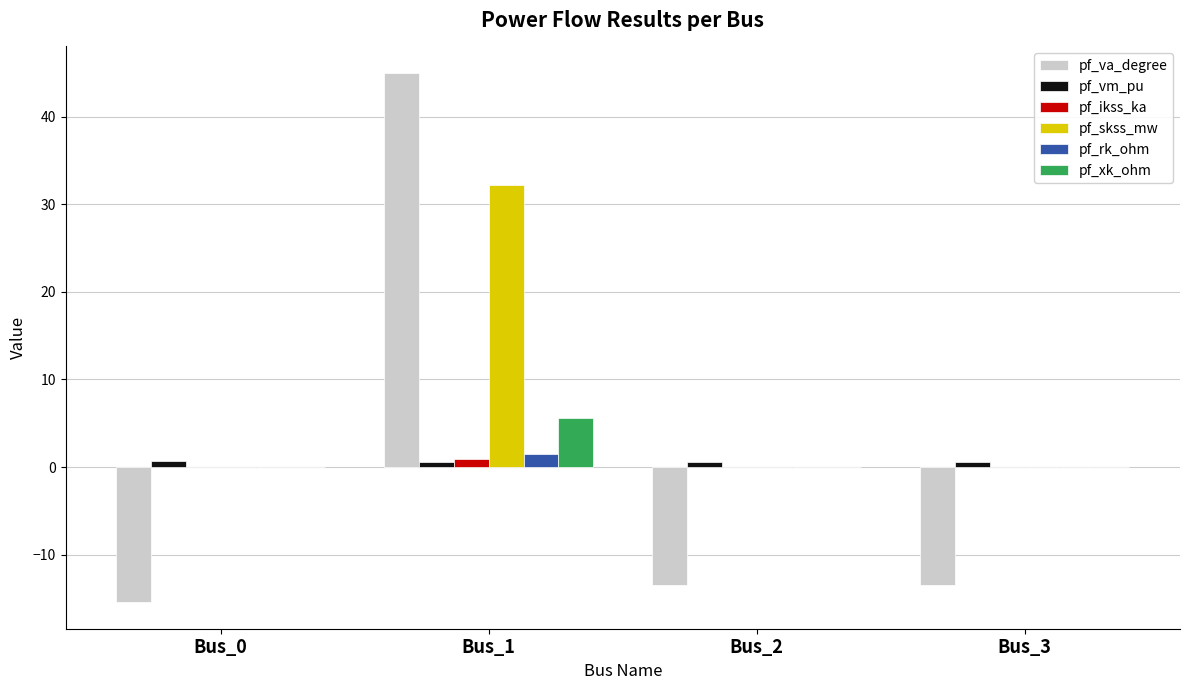

At which label does pf_skss_mw reach its peak?

Bus_1